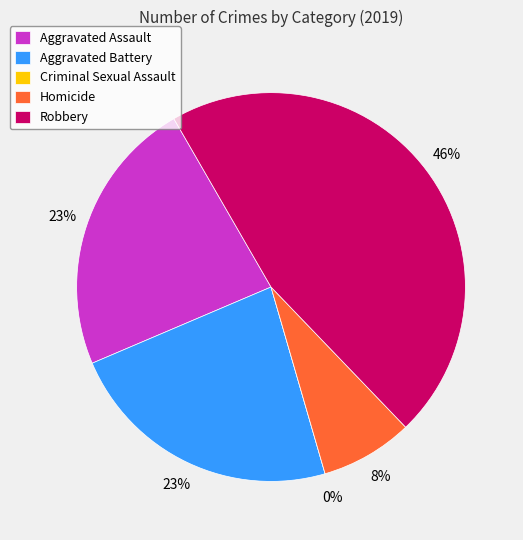

To the nearest percent, what is the combined percentage of Aggravated Battery and Robbery?

69%